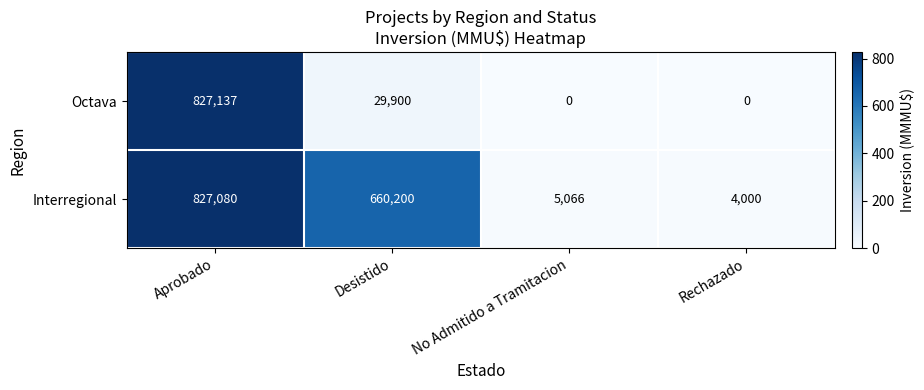

Is it true that Interregional equals 4000 at Rechazado?

True